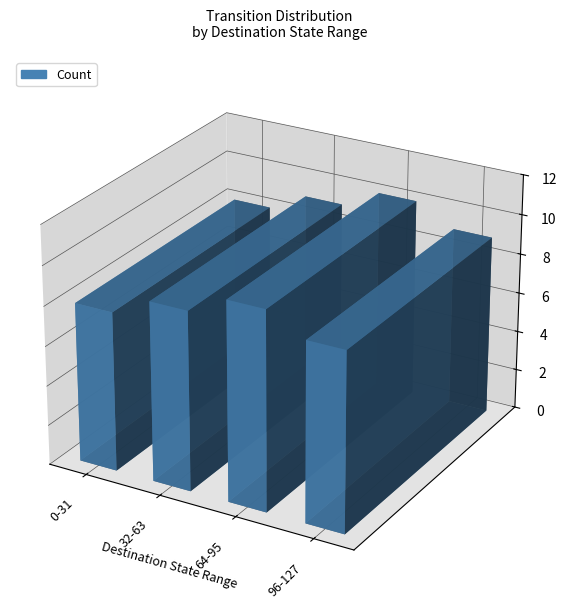

Does the chart contain any negative values?

No